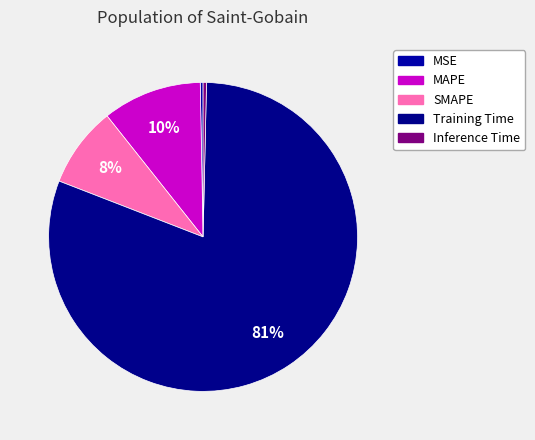

Rank the categories by value from lowest to highest.

MSE, Inference Time, SMAPE, MAPE, Training Time